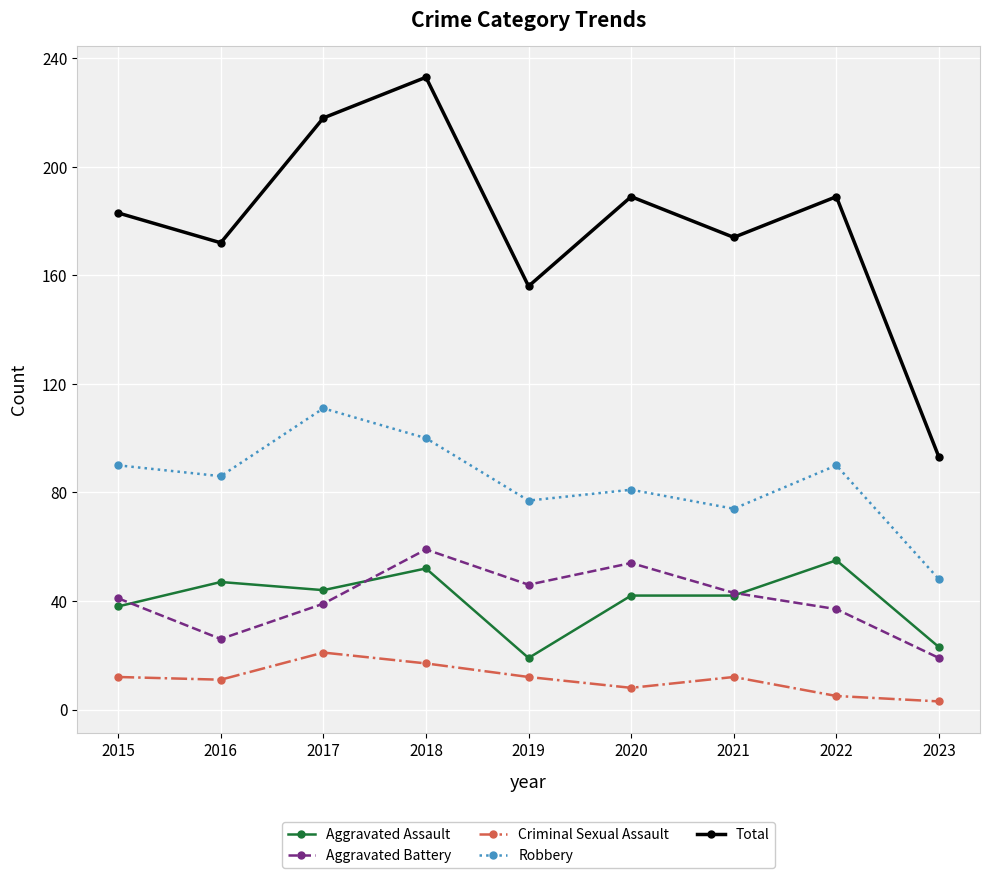

What is the maximum value for Criminal Sexual Assault?

21